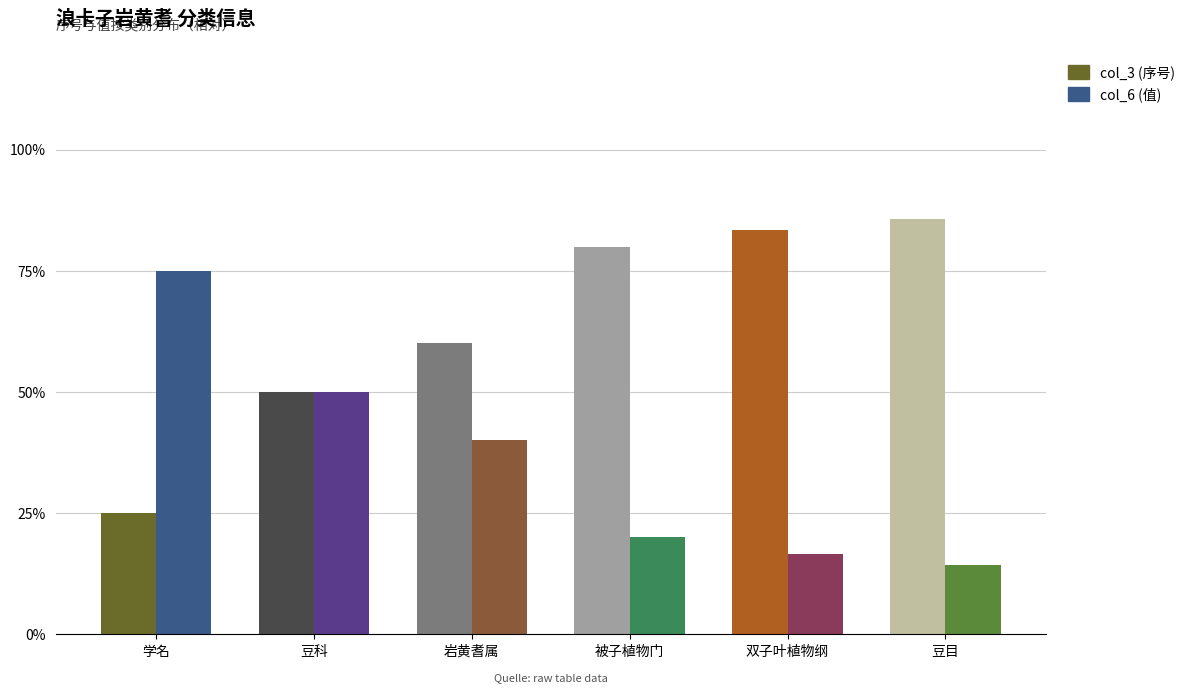

What position from the right is 被子植物门?

3